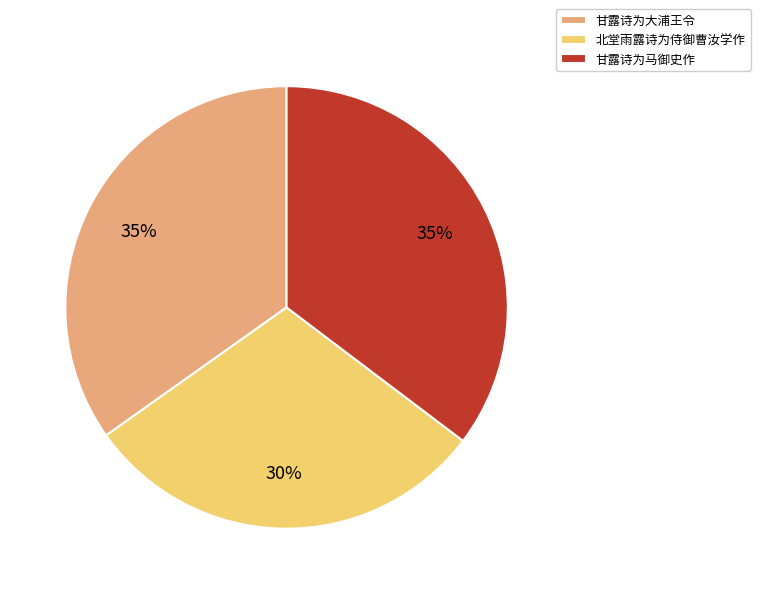

True or false: 北堂雨露诗为侍御曹汝学作 accounts for 30% of the total.

True